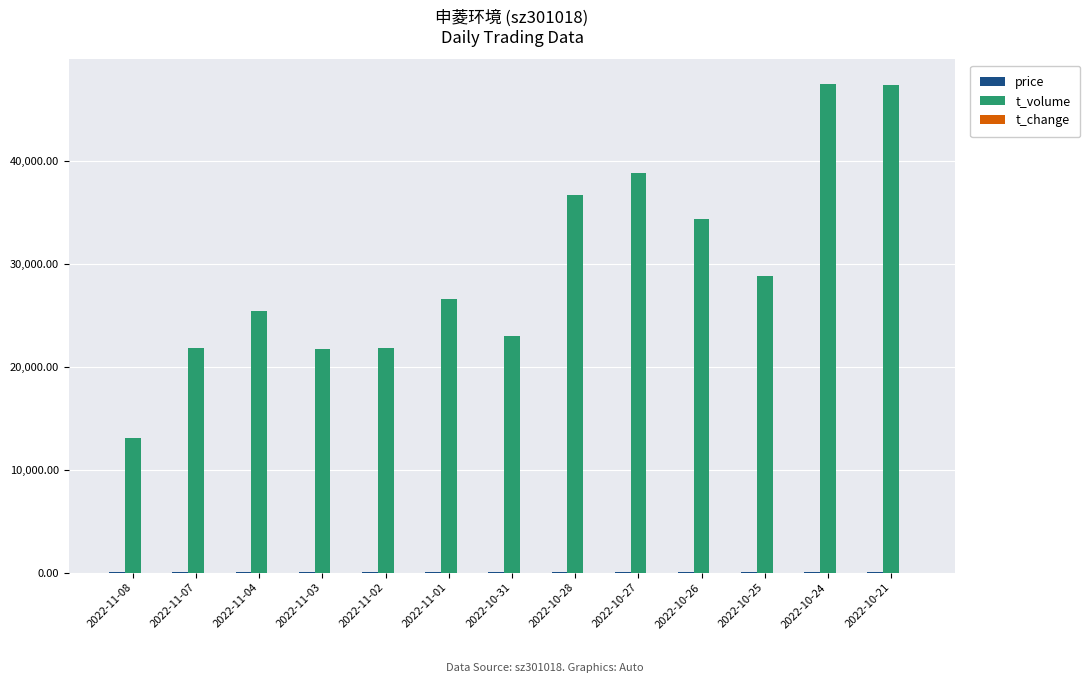

Which series has the largest total across all categories?

t_volume